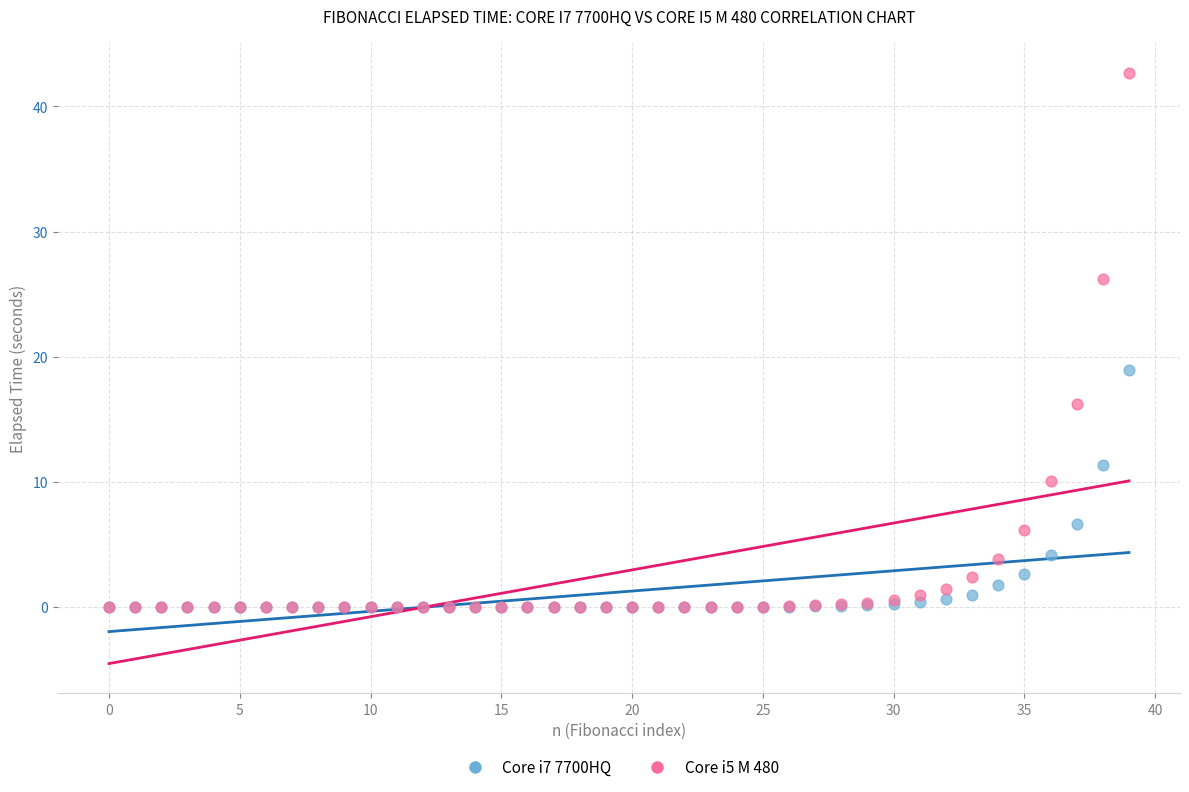

Which series has the widest spread of Y values?

Core i5 M 480